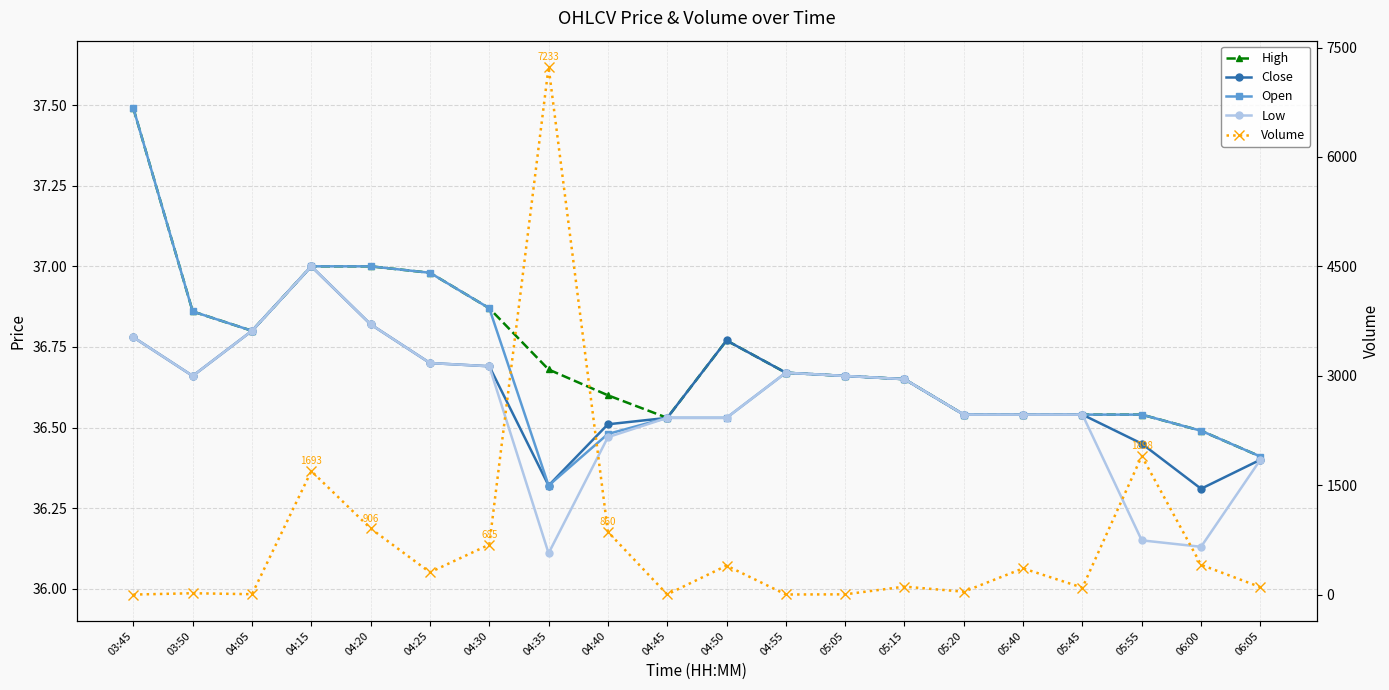

Does the chart display data point markers on the line(s)?

Yes